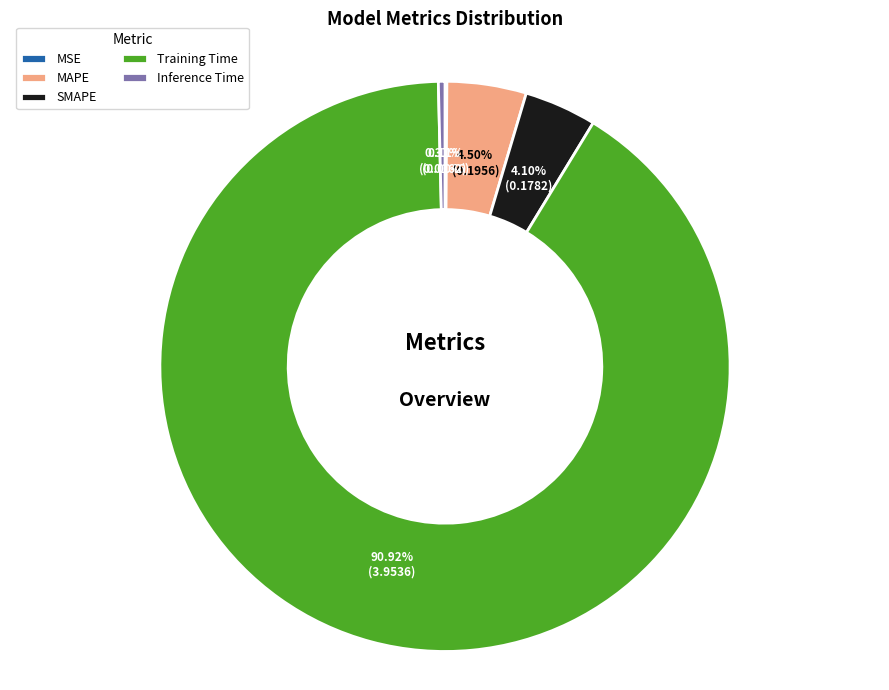

Combined, do Training Time and Inference Time account for over 50%?

Yes